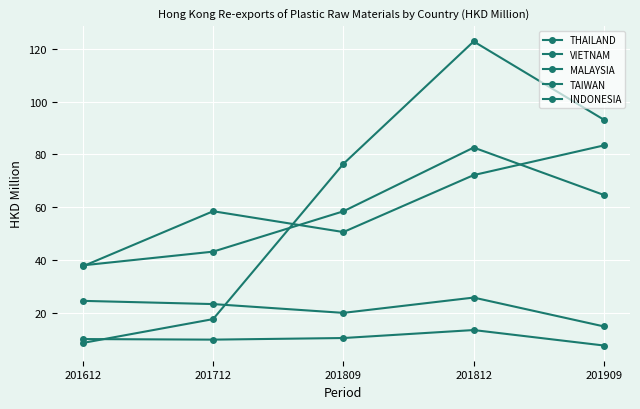

Does the chart have visible grid lines?

Yes